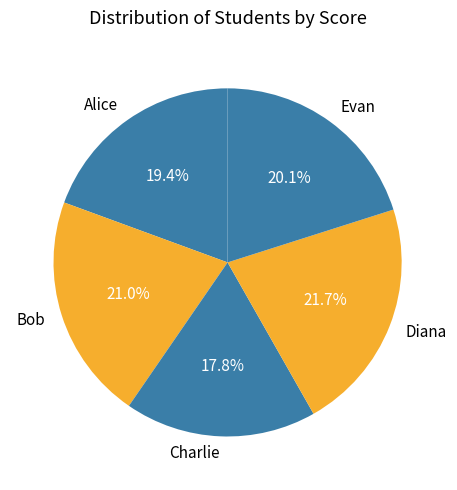

Rank the categories by value from highest to lowest.

Diana, Bob, Evan, Alice, Charlie